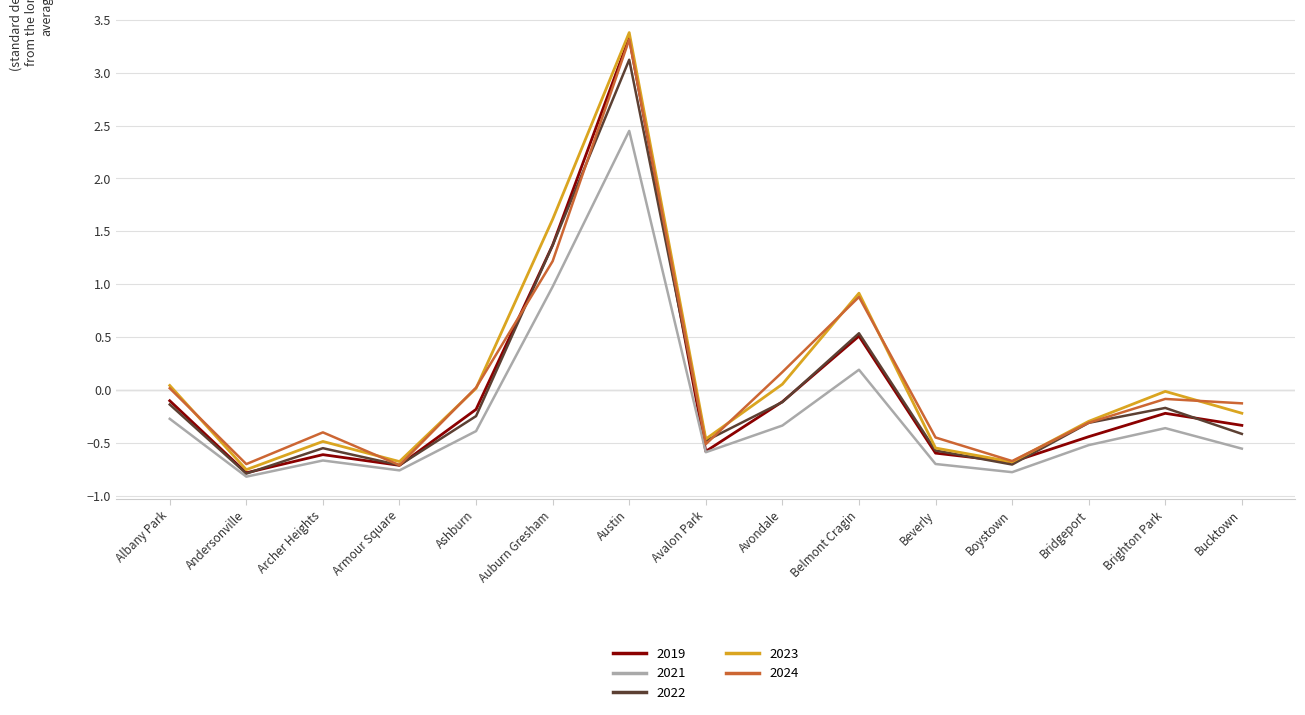

How many lines are shown in the chart?

5